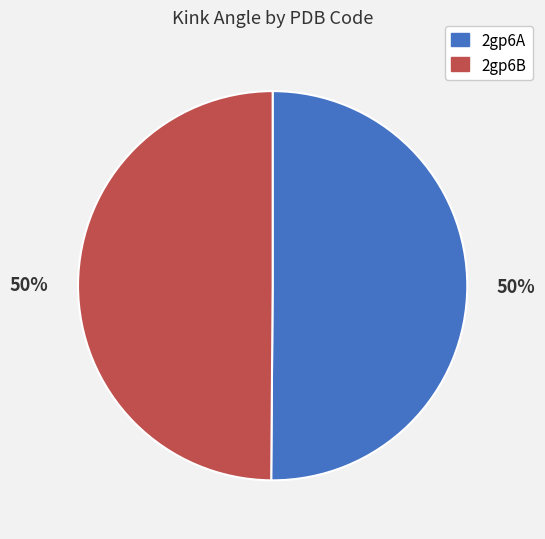

To the nearest percent, what is the combined percentage of 2gp6A and 2gp6B?

100%